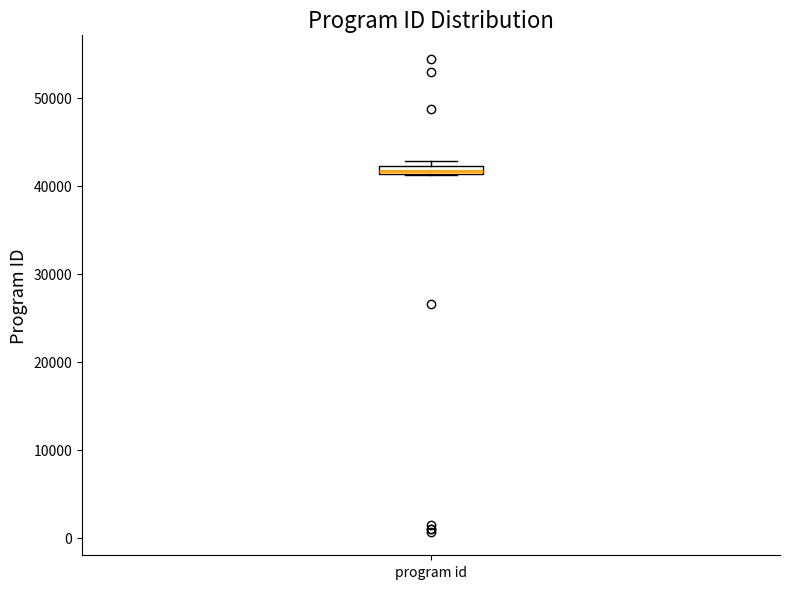

Where is the lower edge of the box for program id on the y-axis? The values are not printed on the chart, so give them approximately, as read against the axis.

41000